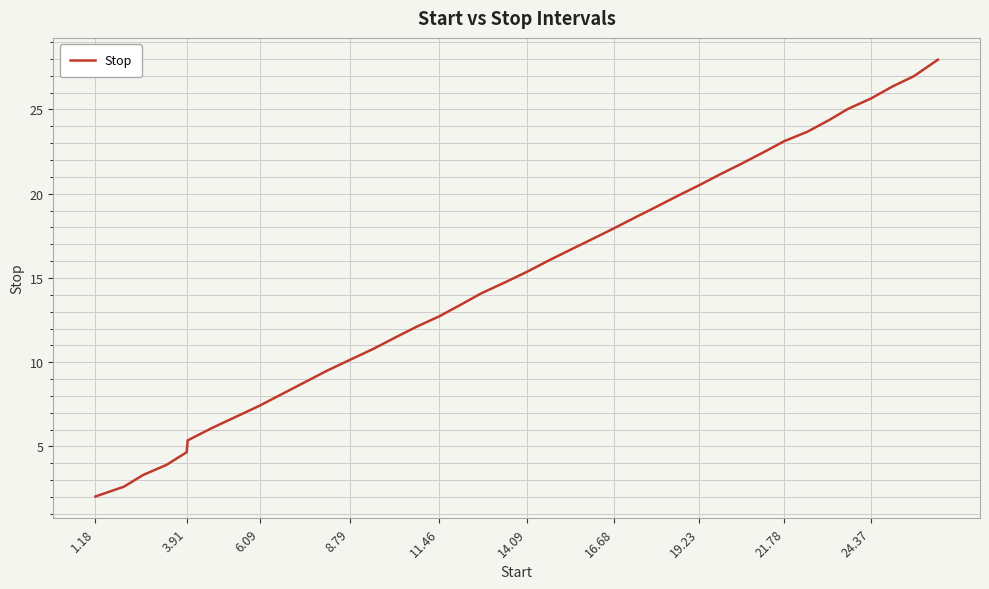

What is the smallest value displayed?

2.0